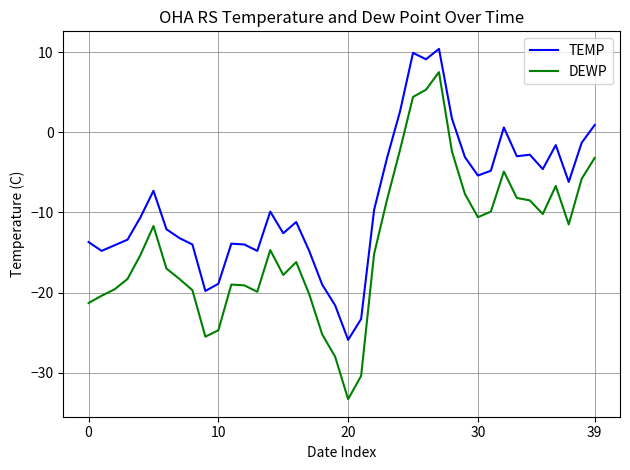

What is the maximum value for DEWP?

7.5